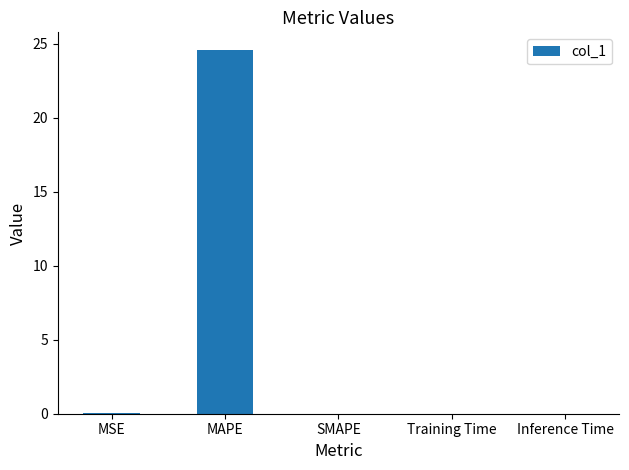

What is the sum of all values?

24.6